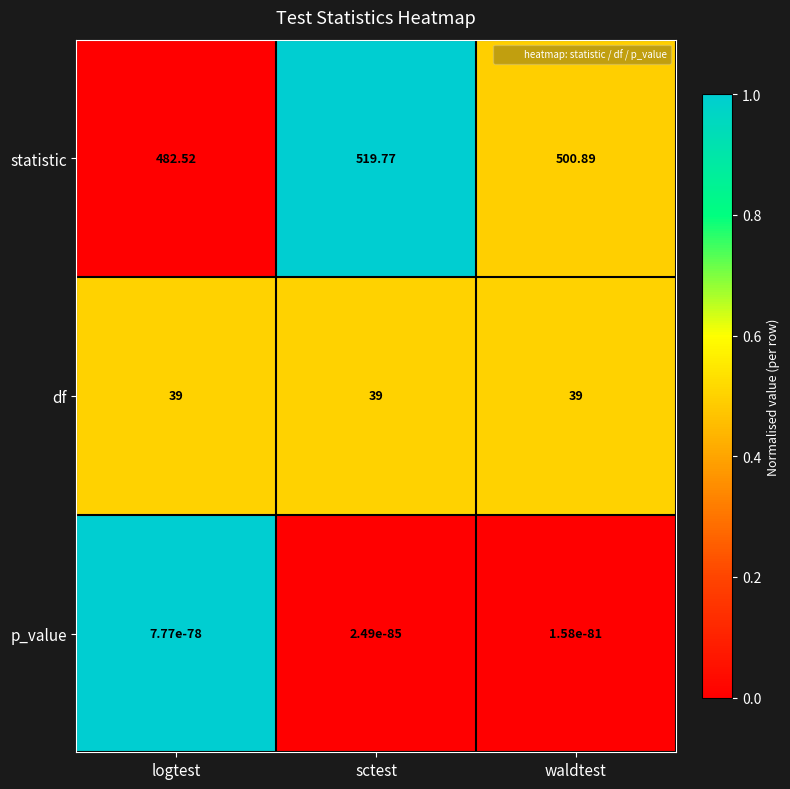

List the series in order of their peak value, lowest first.

p_value, df, statistic